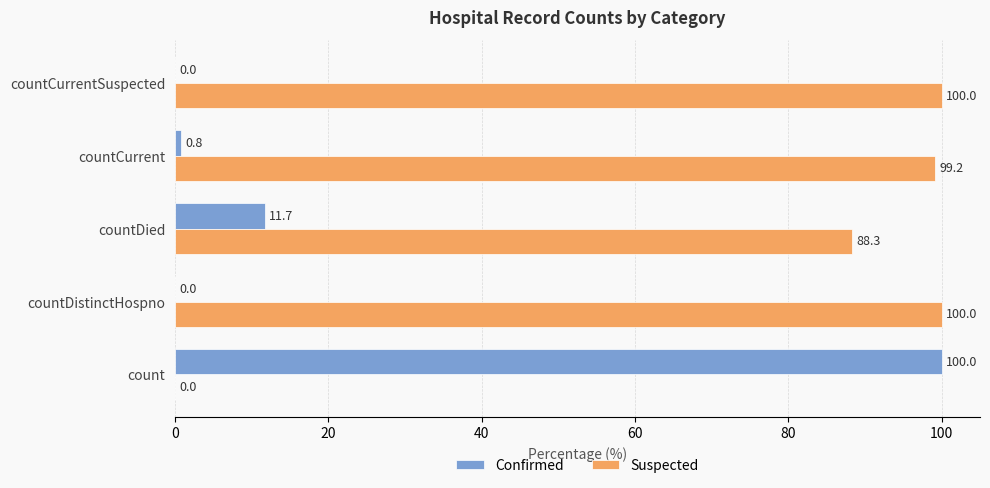

Which series has the largest total across all categories?

Suspected